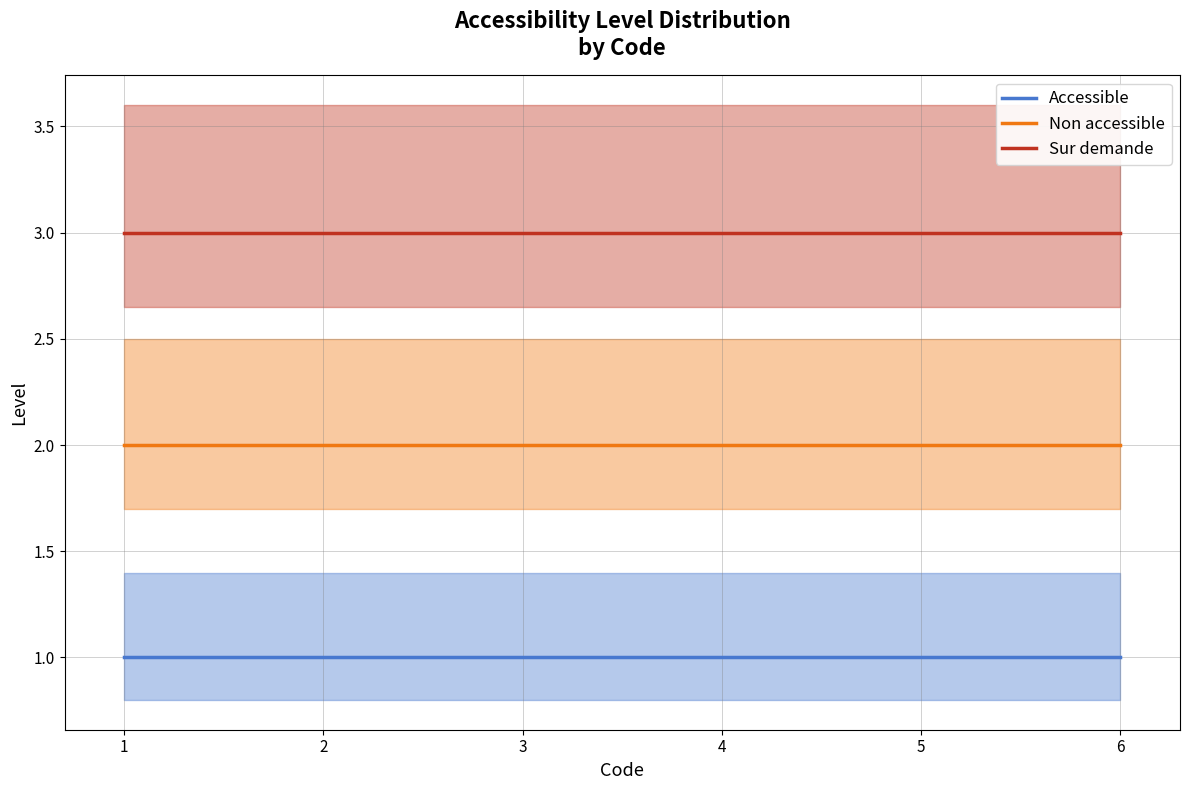

What is the value of the Sur demande point at the 4th from the left?

3